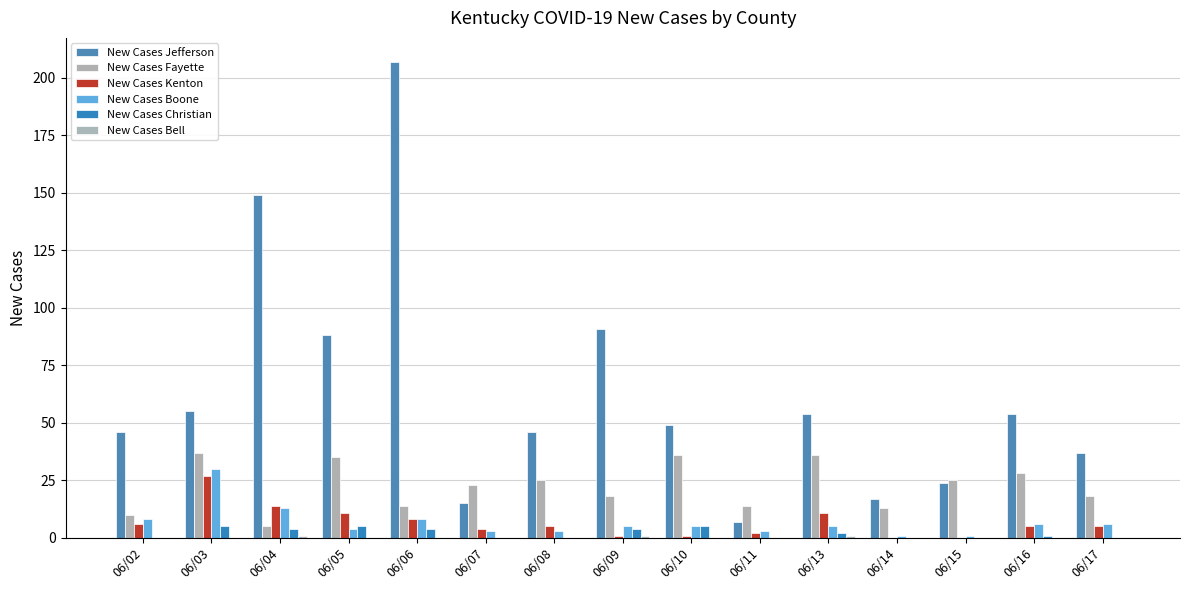

Are the bars horizontal?

No